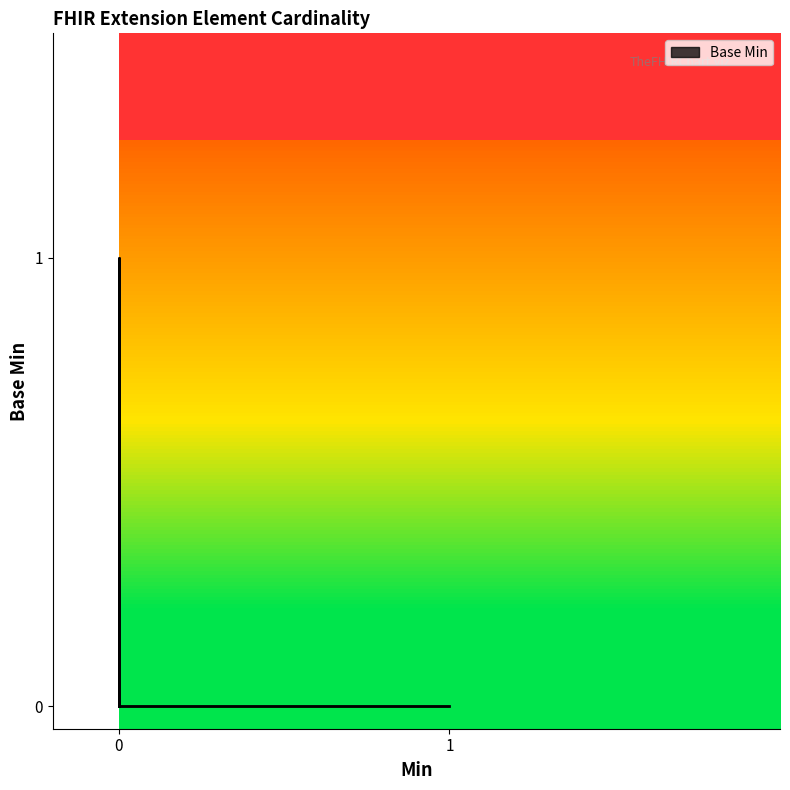

What is the difference between the maximum and minimum values?

1